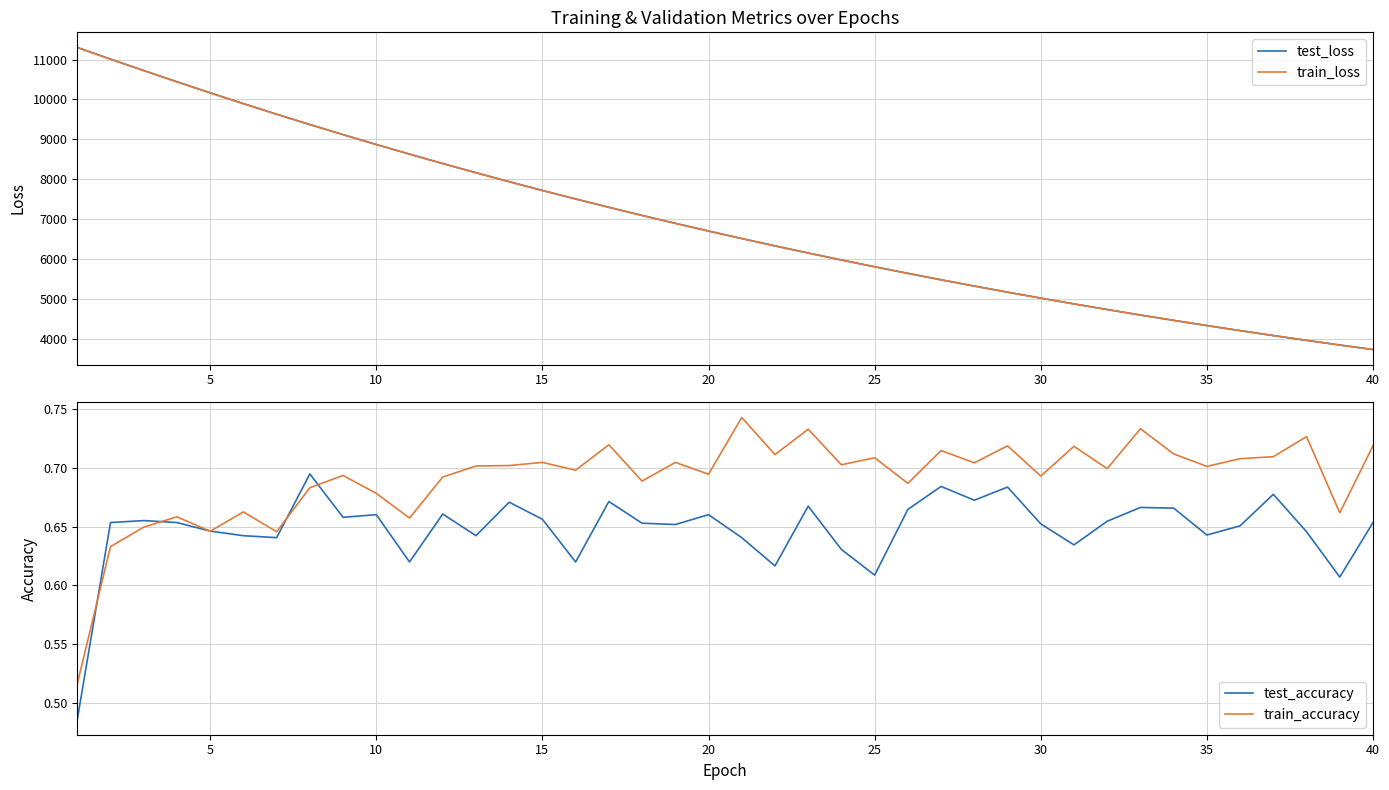

How many test_accuracy values are between 0 and 1?

40